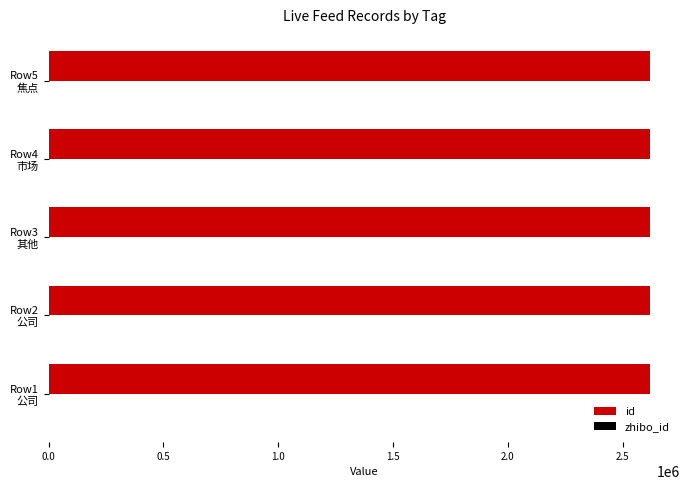

What is the highest value of the id series?

2619266